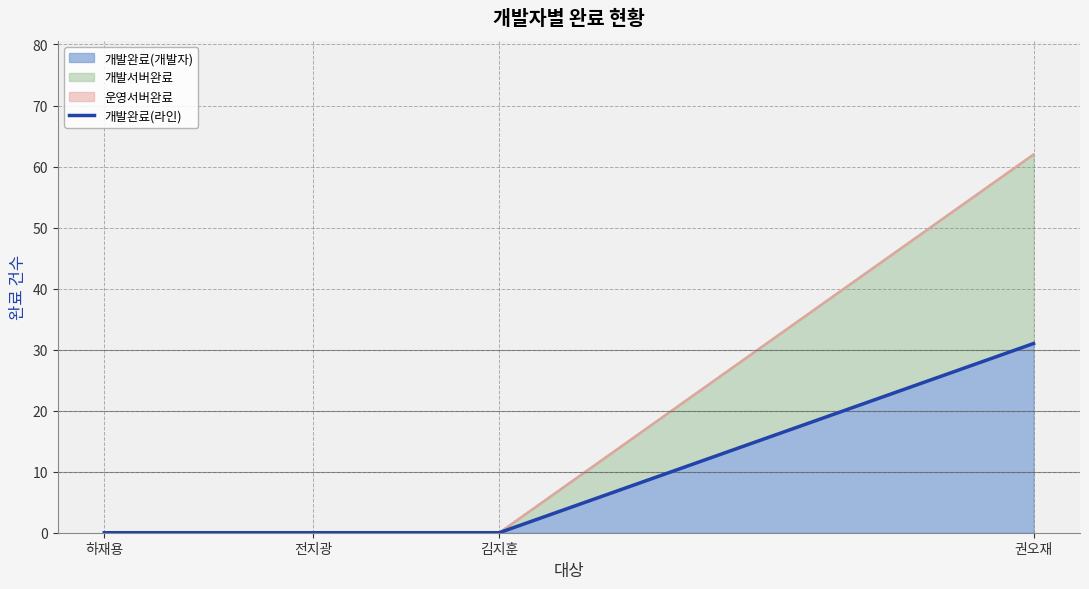

True or false: the data shows 31 at 권오재.

True